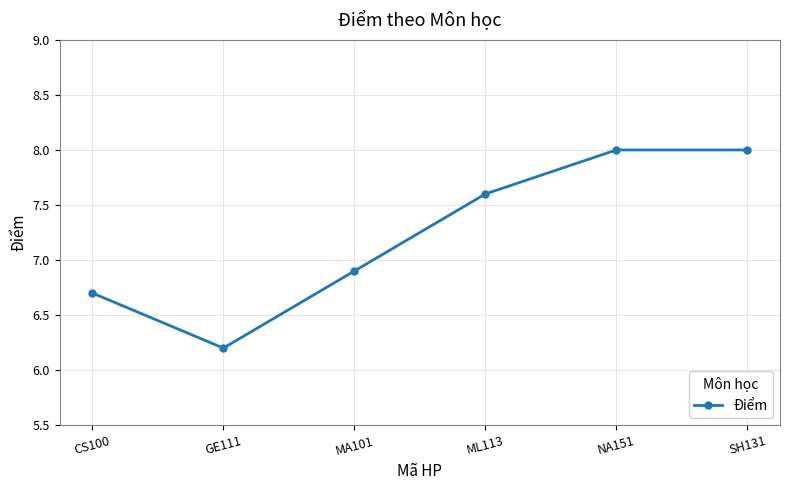

What is the change in value from GE111 to SH131?

+1.8